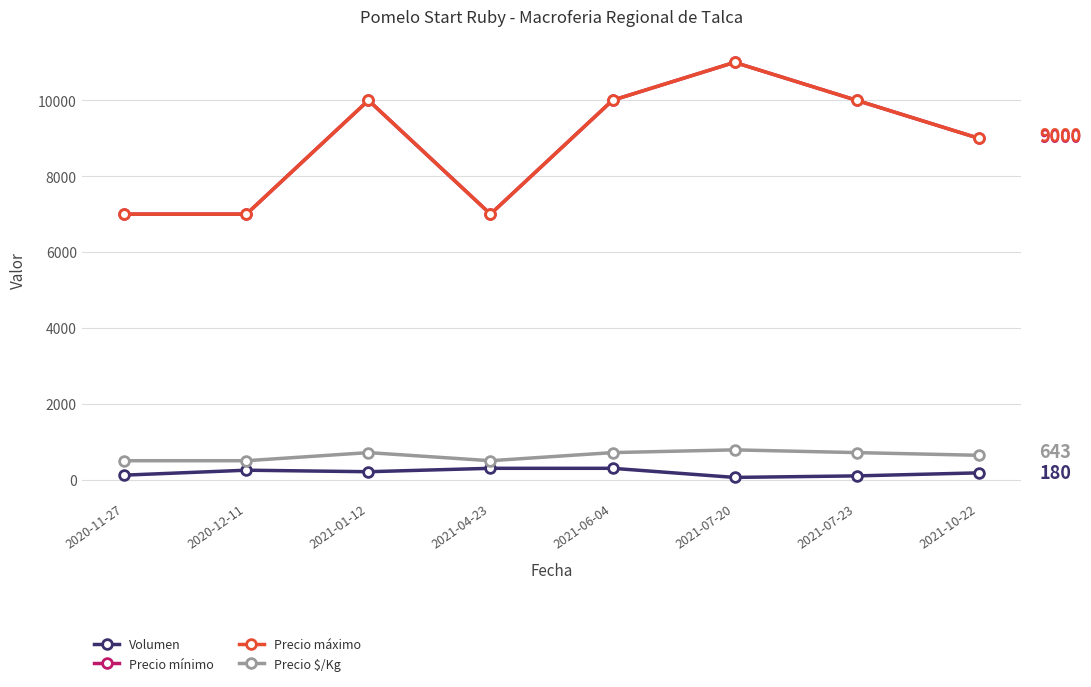

Which has a higher value, 2021-10-22 or 2020-11-27?

2021-10-22